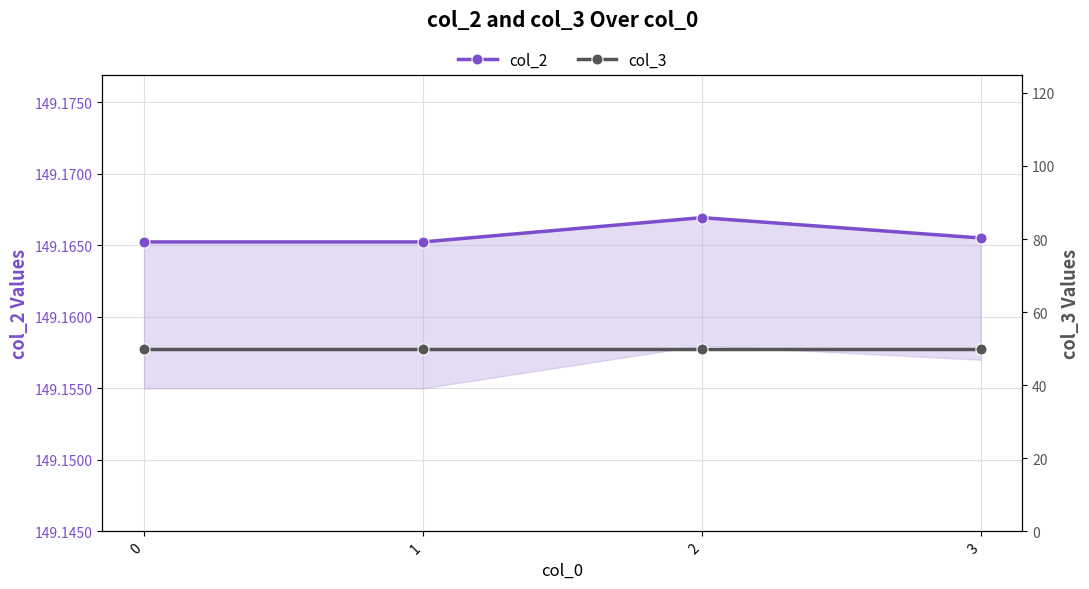

Does the chart have visible grid lines?

Yes